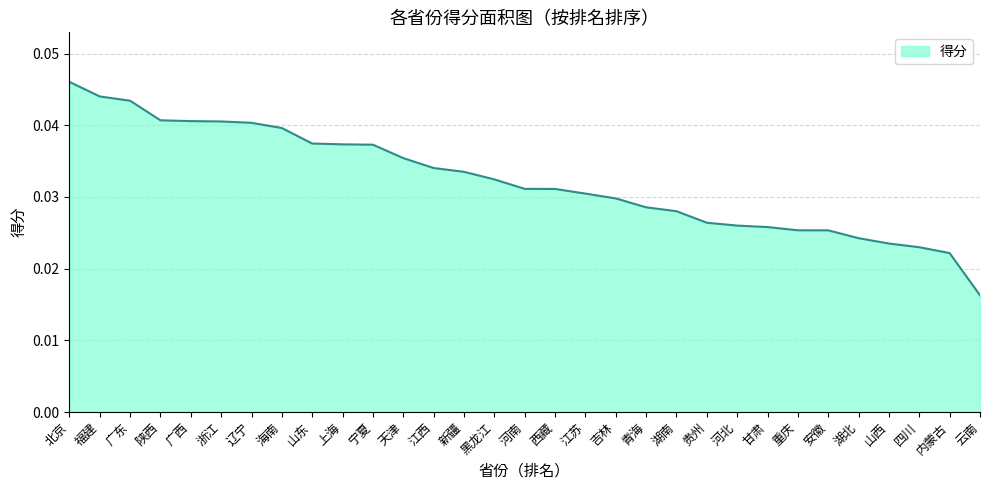

What is the sum of the values at 山东 and 重庆?

0.1